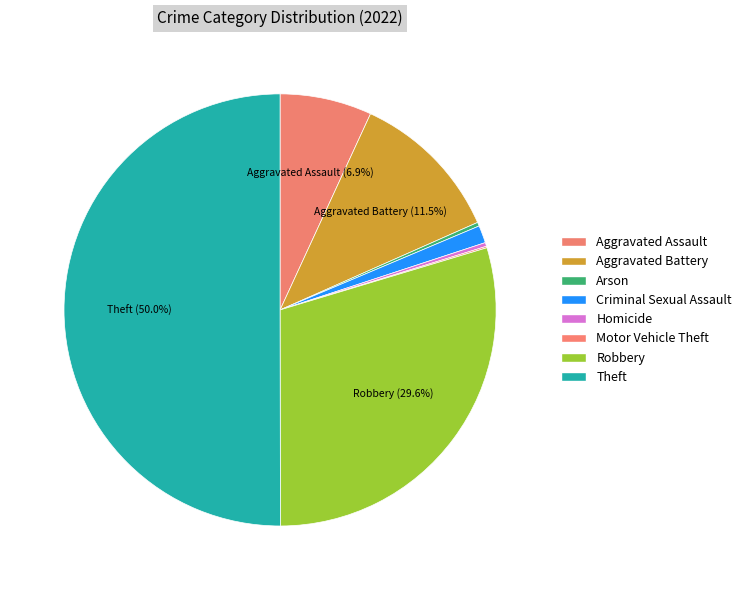

What is the smallest slice in the pie chart?

Motor Vehicle Theft